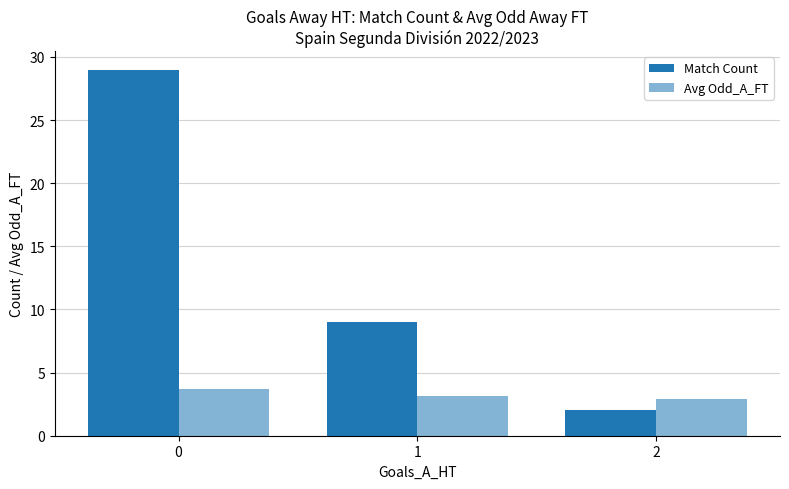

What is the approximate value of Match Count at 1?

9.0